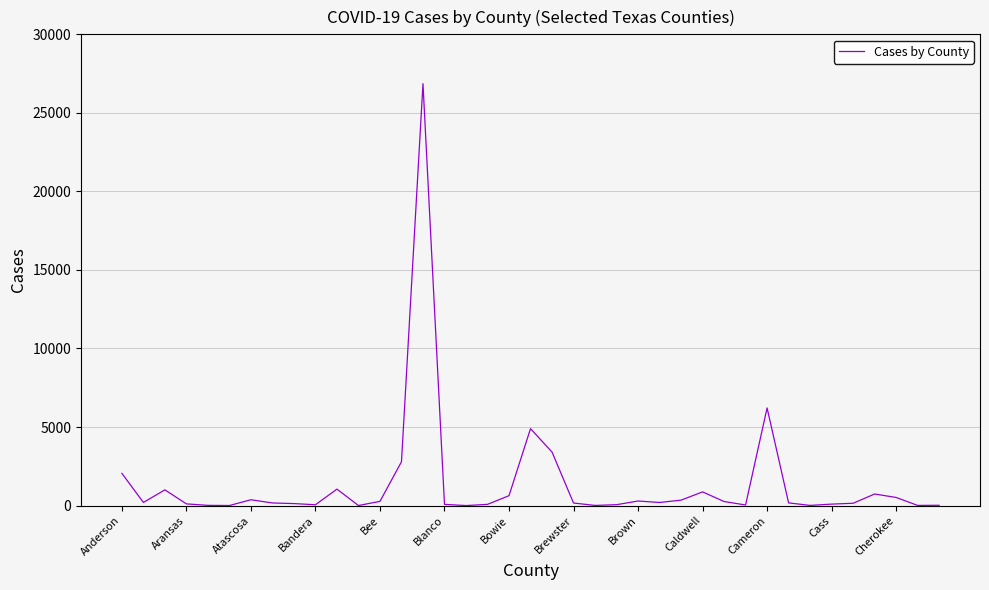

What is the maximum value shown in the chart?

26861